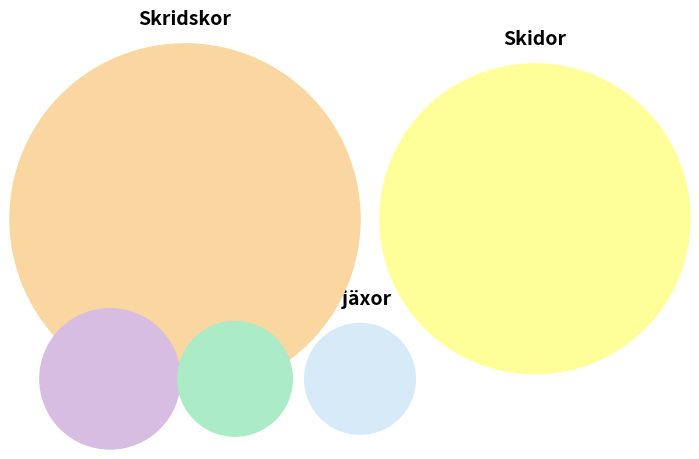

Rank the categories by value from highest to lowest.

Skridskor, Skidor, Hjälm, Snowboard, Pjäxor